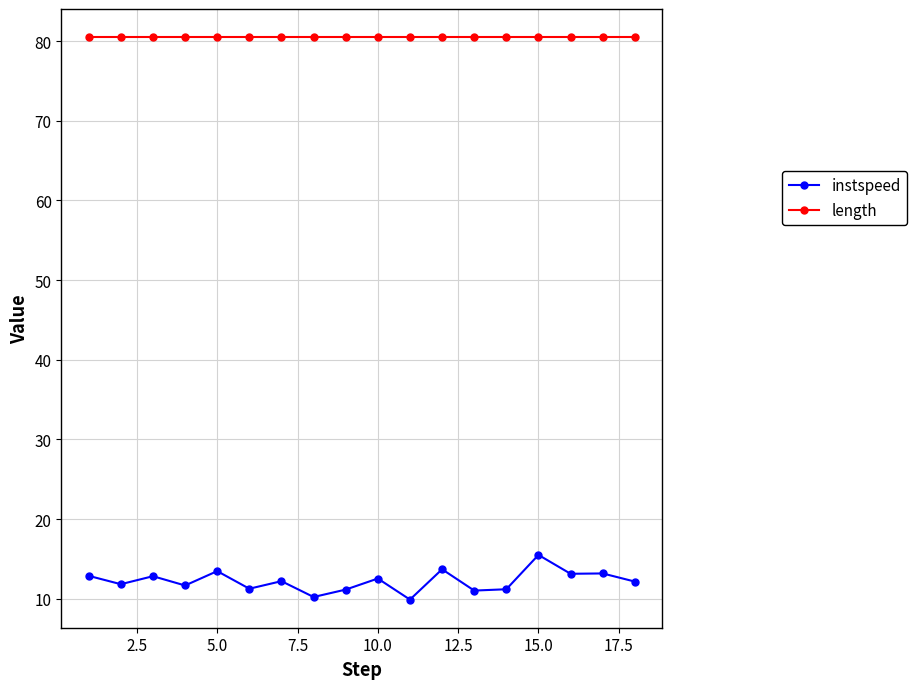

List the series in order of their peak value, highest first.

length, instspeed